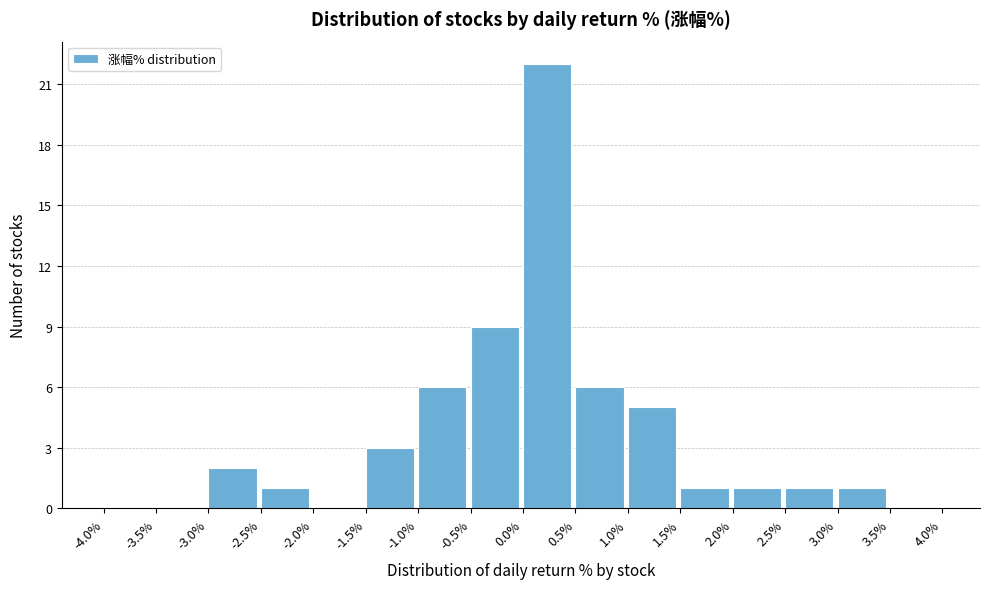

Which range on the x-axis has the tallest bar?

0.0% to 0.5%